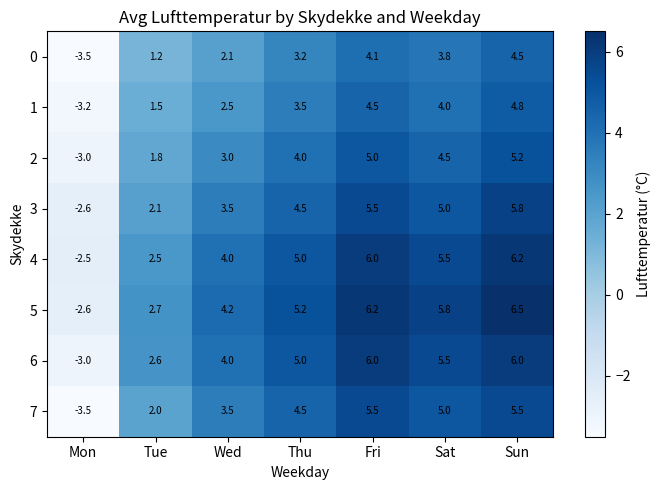

How many distinct data groups are displayed?

8